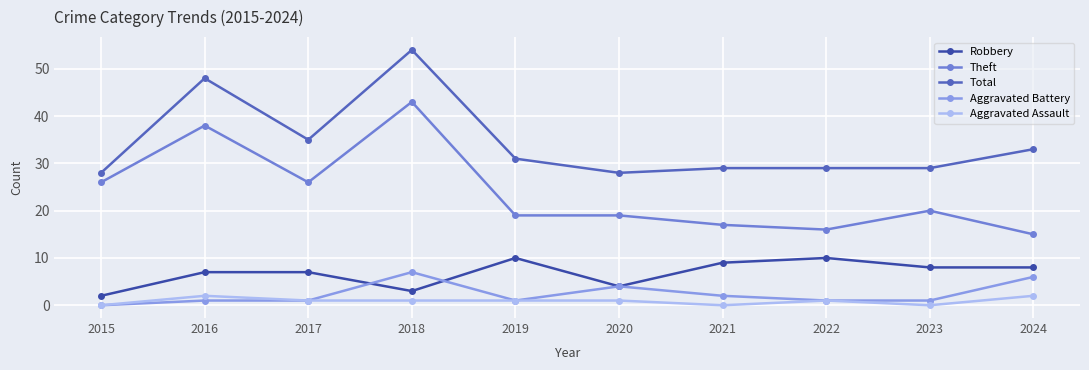

True or false: Theft and Aggravated Battery intersect in this chart.

False